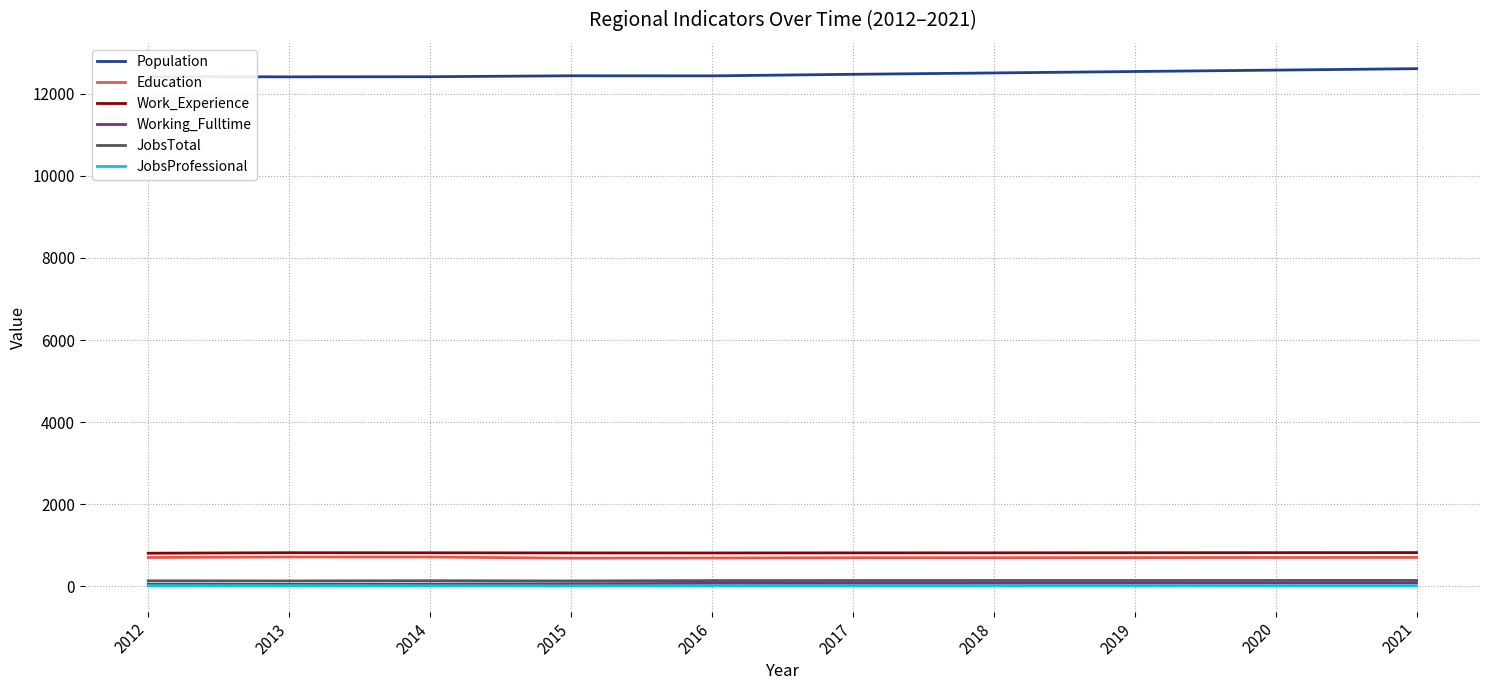

True or false: JobsTotal and Population cross at least once.

False